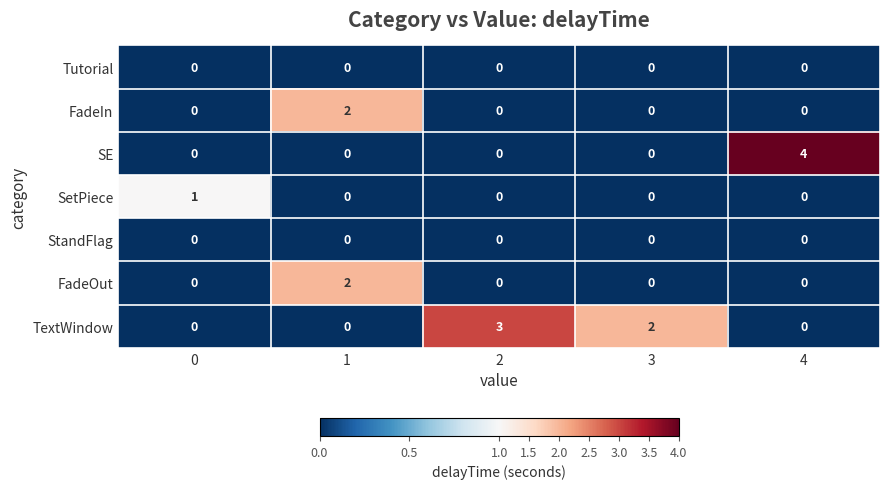

What is the difference between the maximum and minimum values in the TextWindow series?

3